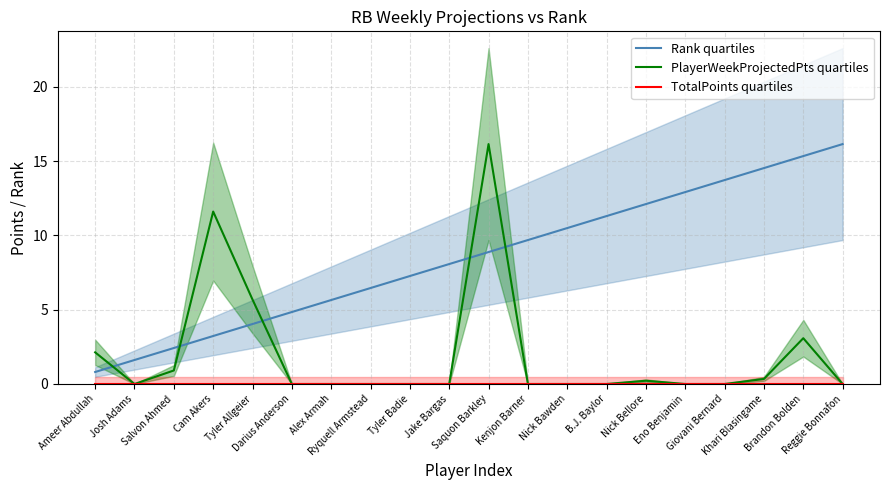

Reading right to left, what are all the values shown in this chart?

Rank quartiles: Reggie Bonnafon=16.1	Brandon Bolden=15.3	Khari Blasingame=14.5	Giovani Bernard=13.7	Eno Benjamin=12.9	Nick Bellore=12.1	B.J. Baylor=11.3	Nick Bawden=10.5	Kenjon Barner=9.7	Saquon Barkley=8.9	Jake Bargas=8.1	Tyler Badie=7.3	Ryquell Armstead=6.5	Alex Armah=5.6	Darius Anderson=4.8	Tyler Allgeier=4.0	Cam Akers=3.2	Salvon Ahmed=2.4	Josh Adams=1.6	Ameer Abdullah=0.8
PlayerWeekProjectedPts quartiles: Reggie Bonnafon=0.0	Brandon Bolden=3.1	Khari Blasingame=0.3	Giovani Bernard=0.0	Eno Benjamin=0.0	Nick Bellore=0.2	B.J. Baylor=0.0	Nick Bawden=0.0	Kenjon Barner=0.0	Saquon Barkley=16.1	Jake Bargas=0.0	Tyler Badie=0.0	Ryquell Armstead=0.0	Alex Armah=0.0	Darius Anderson=0.0	Tyler Allgeier=5.7	Cam Akers=11.6	Salvon Ahmed=0.9	Josh Adams=0.0	Ameer Abdullah=2.1
TotalPoints quartiles: Reggie Bonnafon=0.0	Brandon Bolden=0.0	Khari Blasingame=0.0	Giovani Bernard=0.0	Eno Benjamin=0.0	Nick Bellore=0.0	B.J. Baylor=0.0	Nick Bawden=0.0	Kenjon Barner=0.0	Saquon Barkley=0.0	Jake Bargas=0.0	Tyler Badie=0.0	Ryquell Armstead=0.0	Alex Armah=0.0	Darius Anderson=0.0	Tyler Allgeier=0.0	Cam Akers=0.0	Salvon Ahmed=0.0	Josh Adams=0.0	Ameer Abdullah=0.0